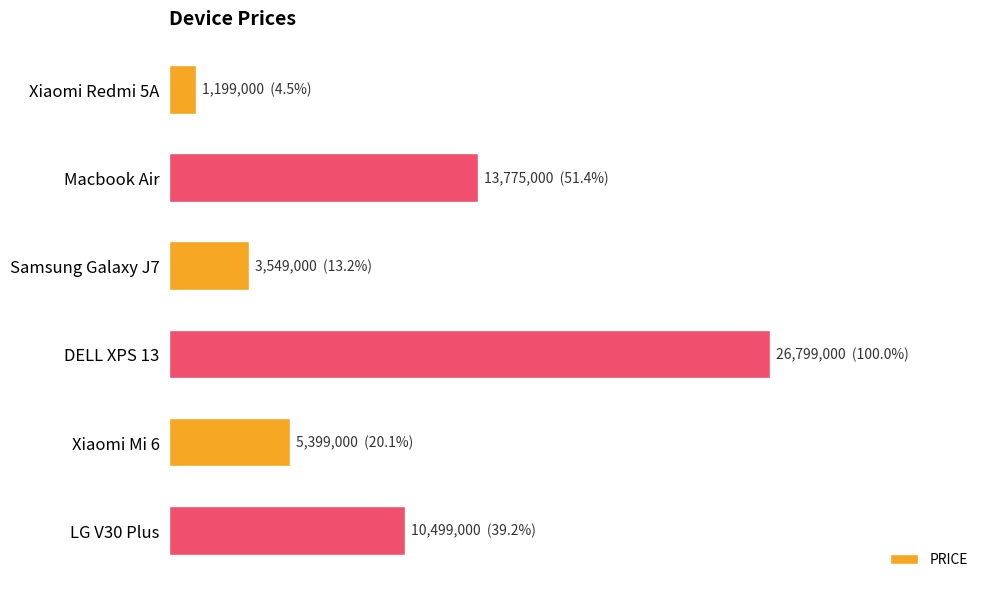

Are the bars grouped side by side (vs. stacked)?

No